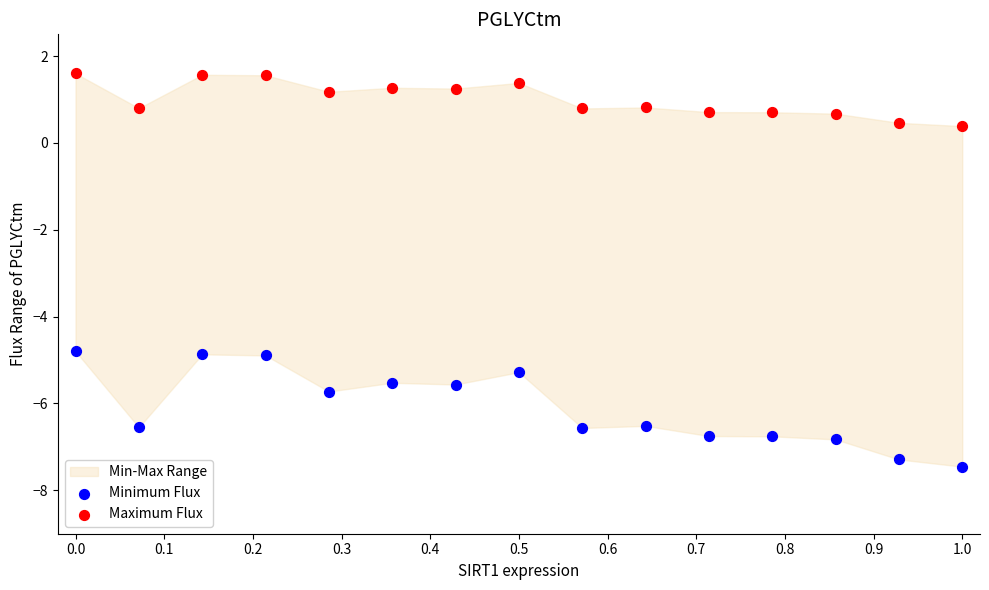

Across all data points, what is the range of Y values (max minus min)?

9.1